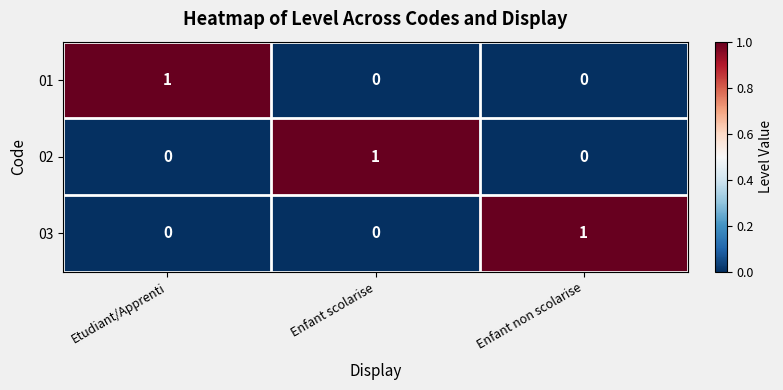

Reading left to right, what are all the values shown in this chart?

01: 1	0	0
02: 0	1	0
03: 0	0	1